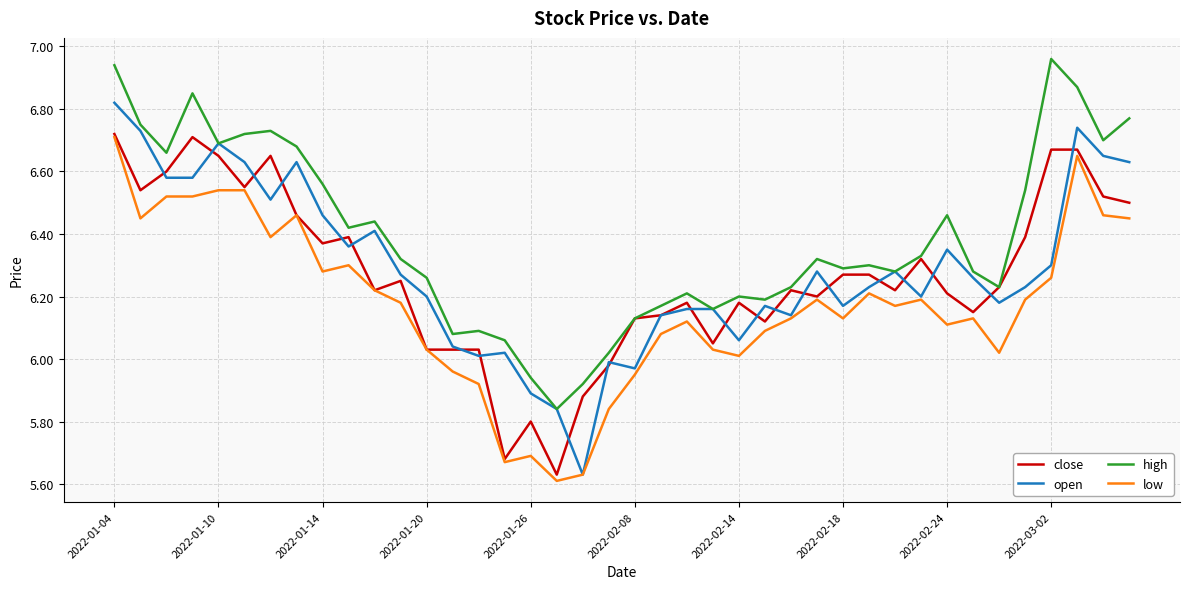

Which series has the largest total across all categories?

high